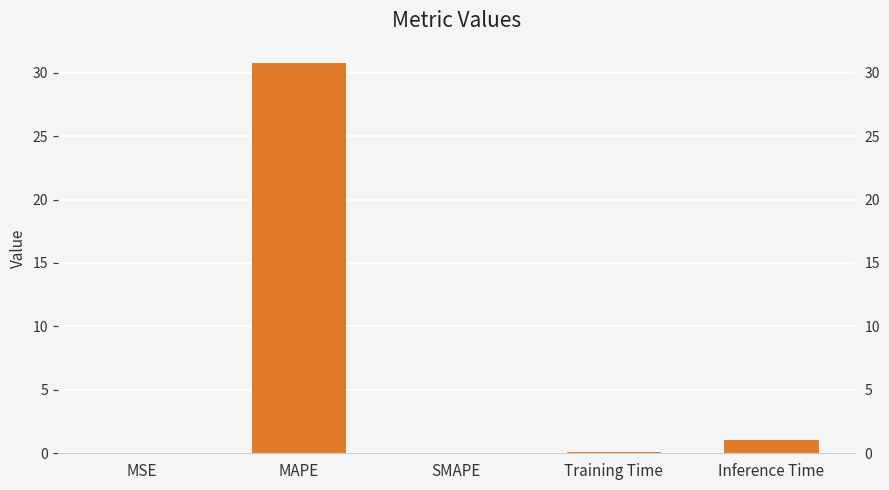

List the labels in order of value, largest first.

MAPE, Inference Time, Training Time, MSE, SMAPE